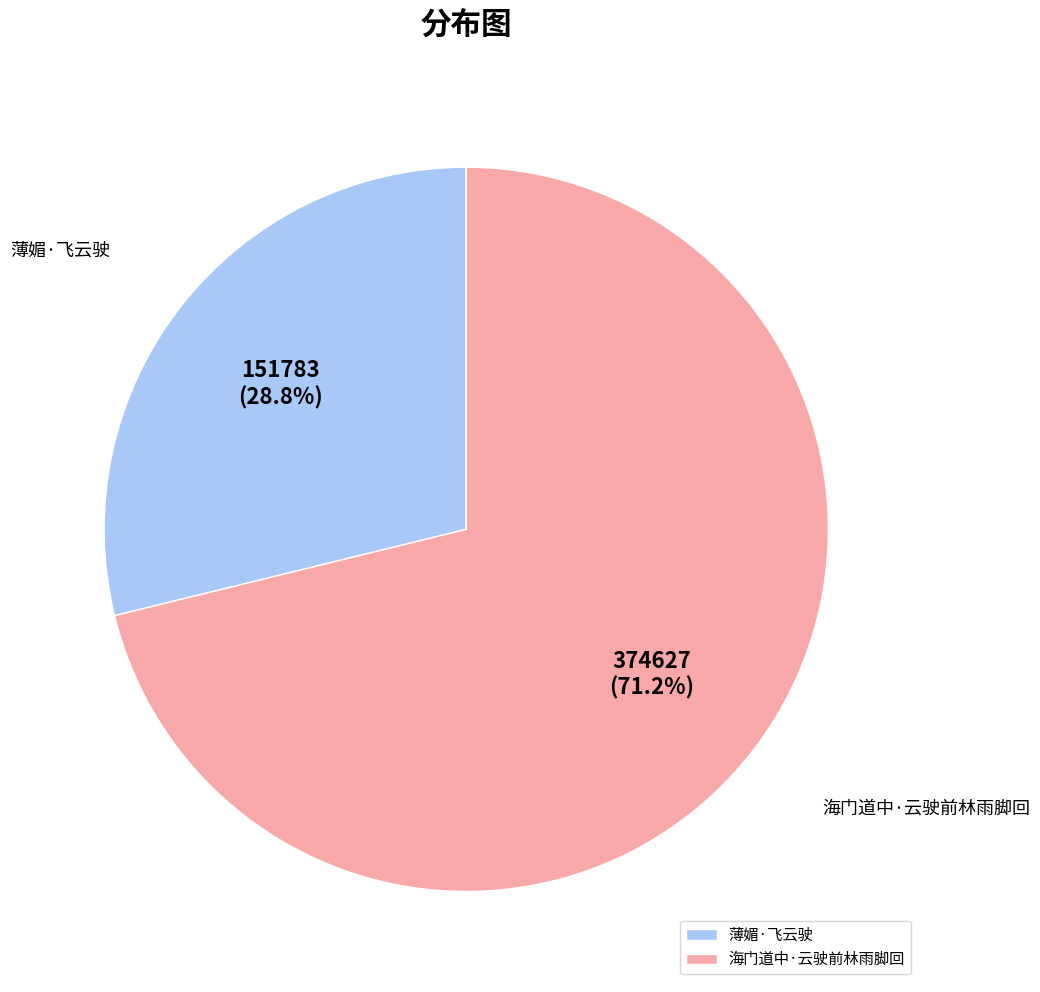

What portion of the pie excludes 薄媚·飞云驶?

71.2%